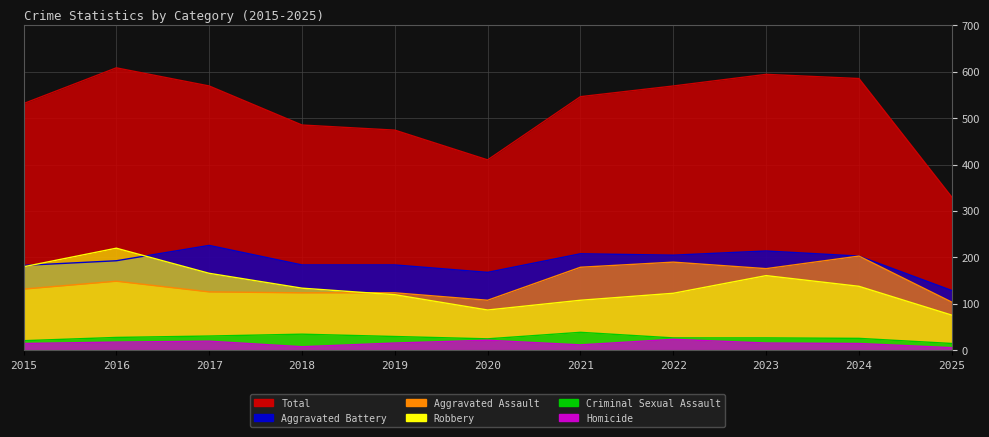

Which series has the largest range (max minus min)?

Total